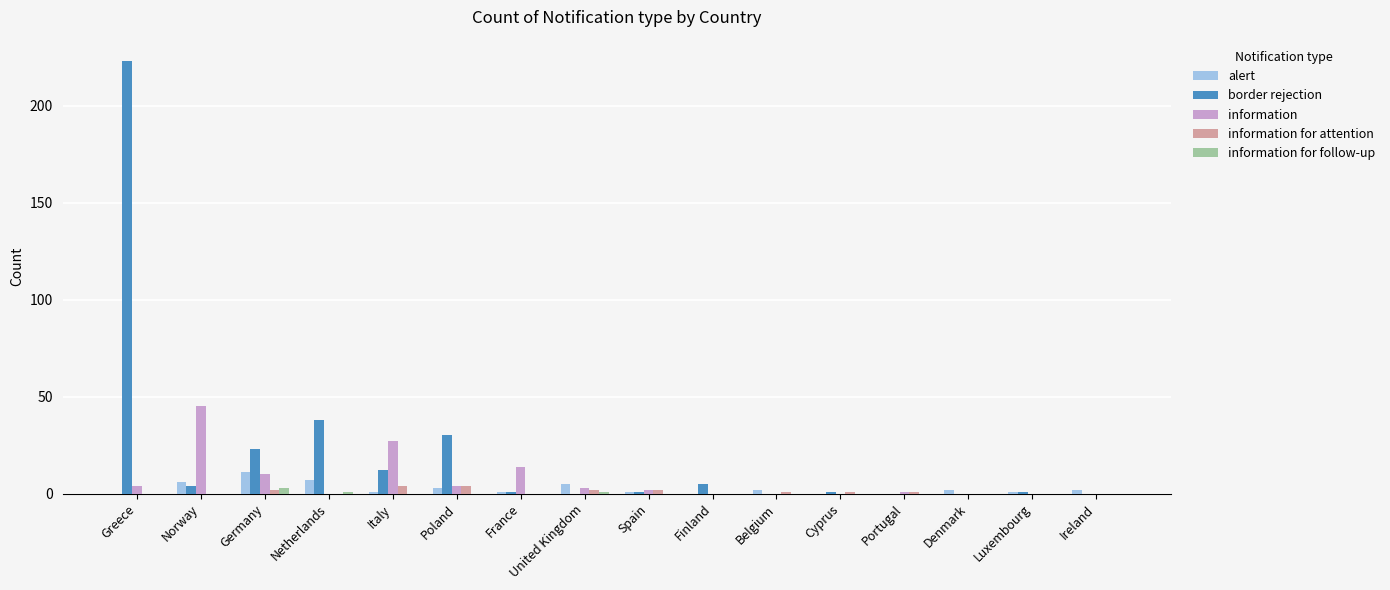

The border rejection series shows 0 at Ireland. True or false?

True